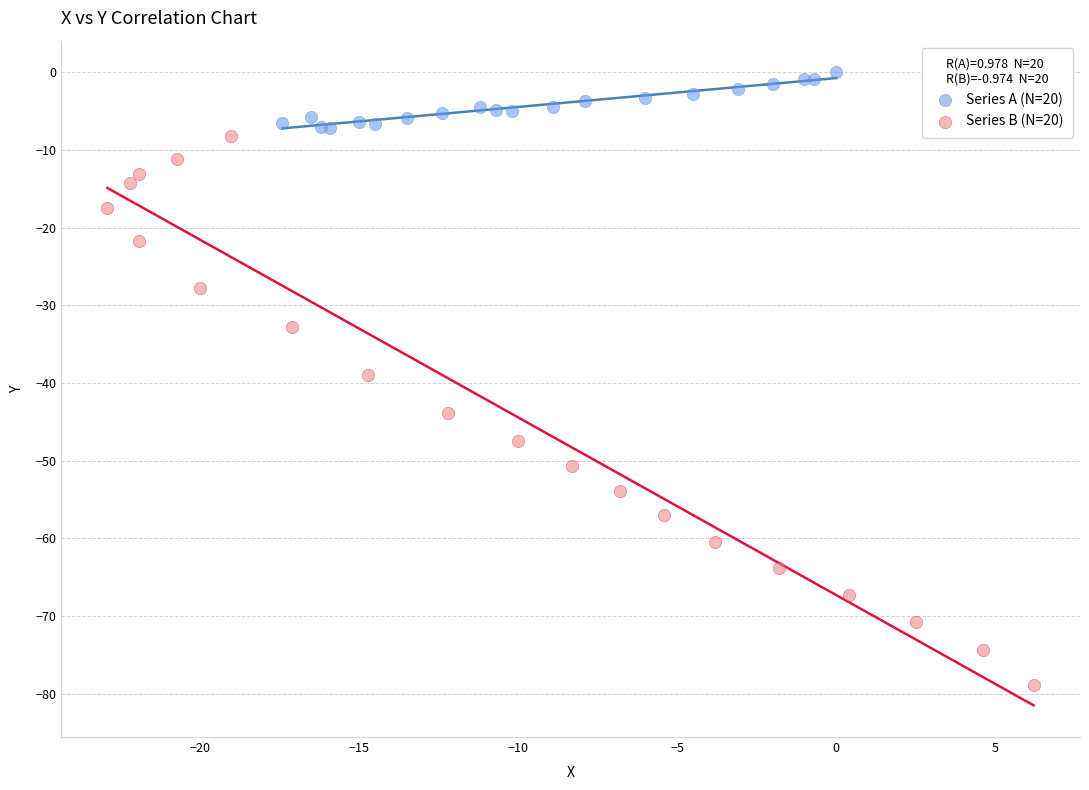

Which series reaches the maximum Y coordinate?

Series A (N=20)